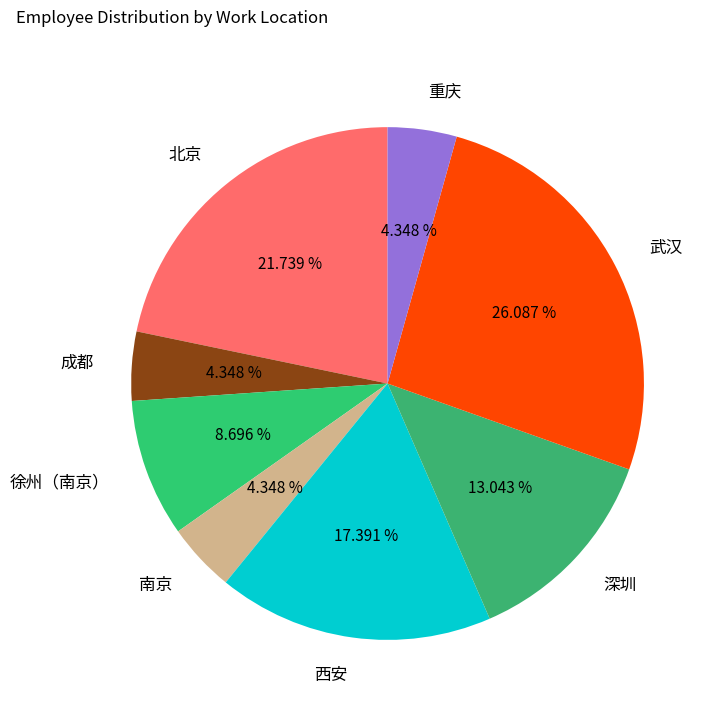

Is it true that 武汉 is 16% of the pie?

False